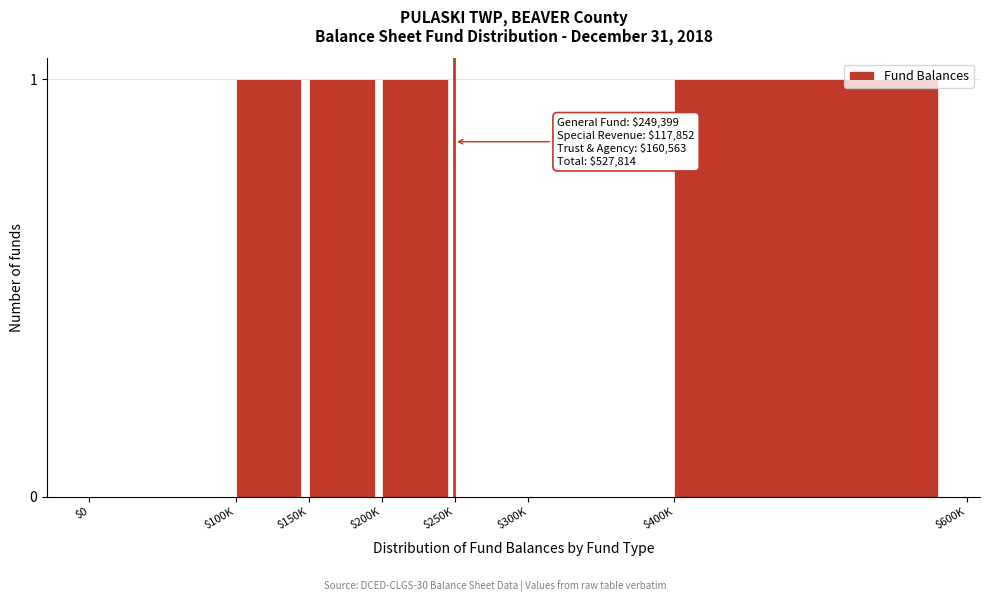

What is the sum of all values?

4